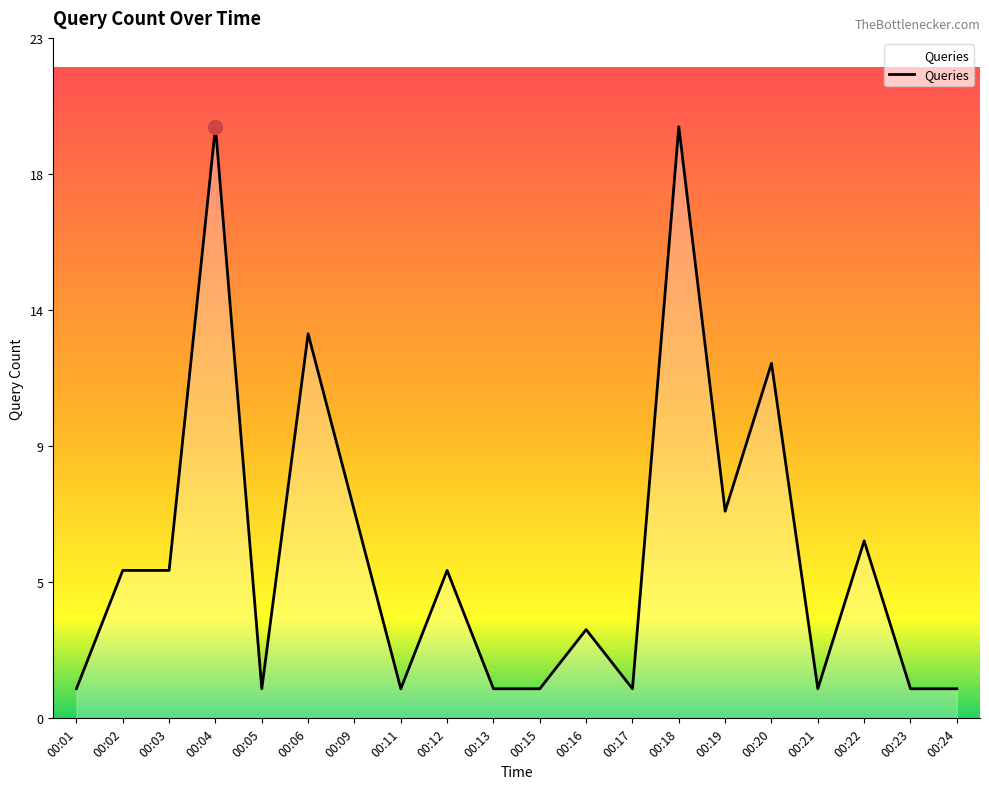

Is this an area chart (filled region under the line)?

Yes